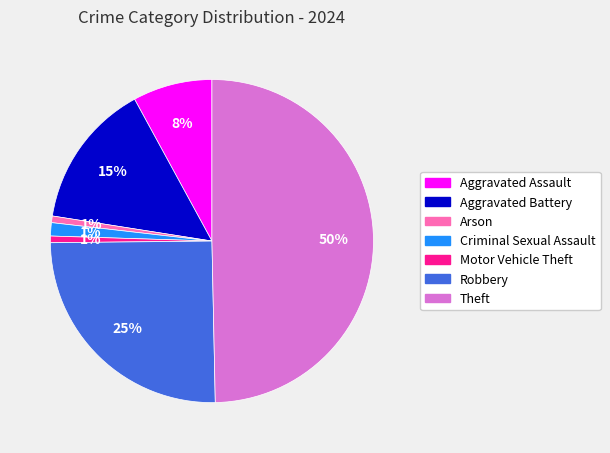

The Motor Vehicle Theft slice represents 1% of the pie. True or false?

True